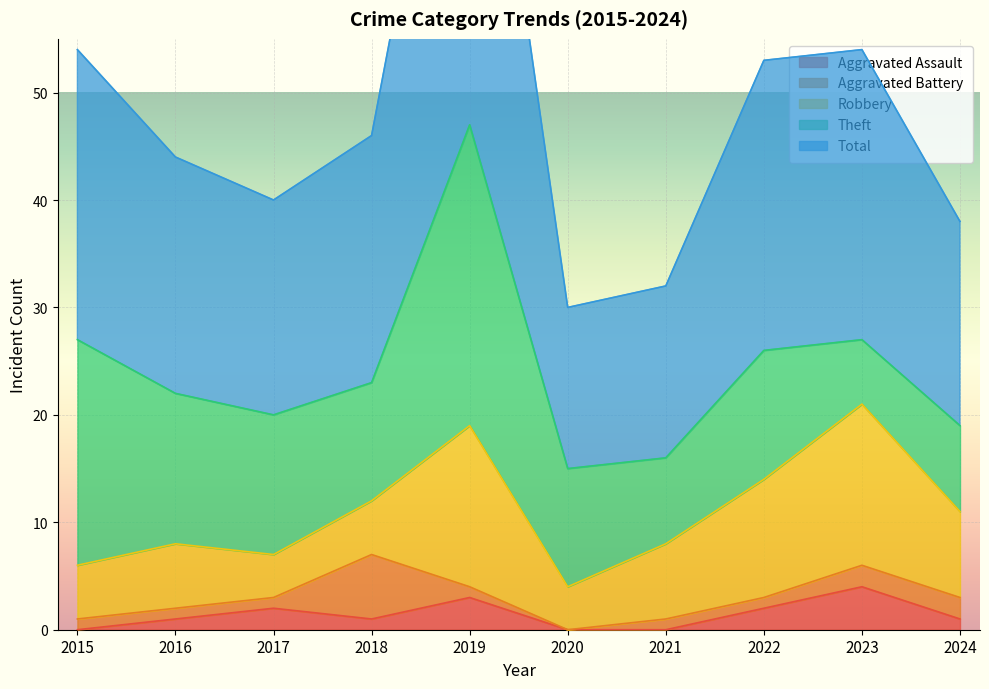

At which category does Robbery reach its first local valley?

2017